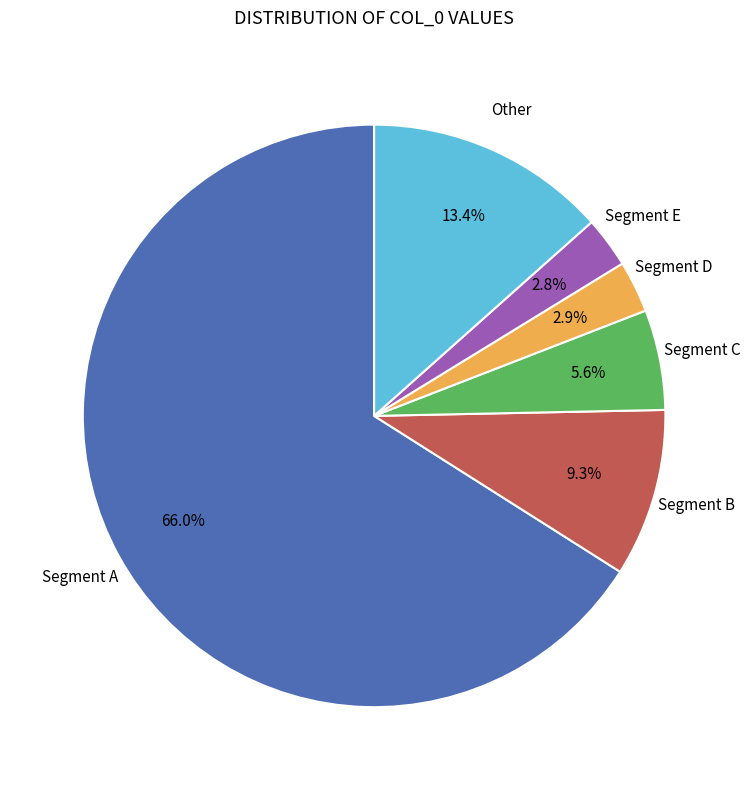

Does Segment A represent more than half of the total?

Yes